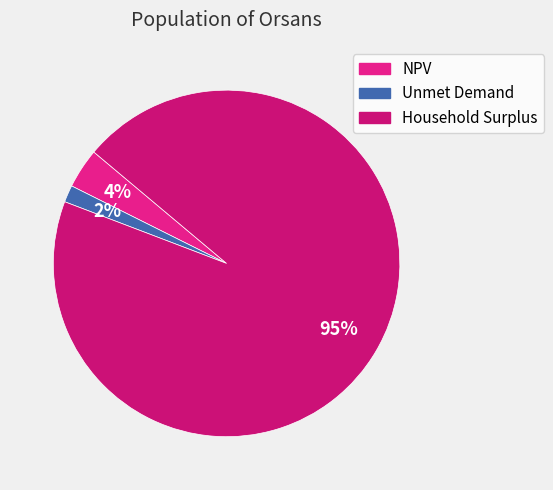

What is the change in value from NPV to Household Surplus?

+136215460.9